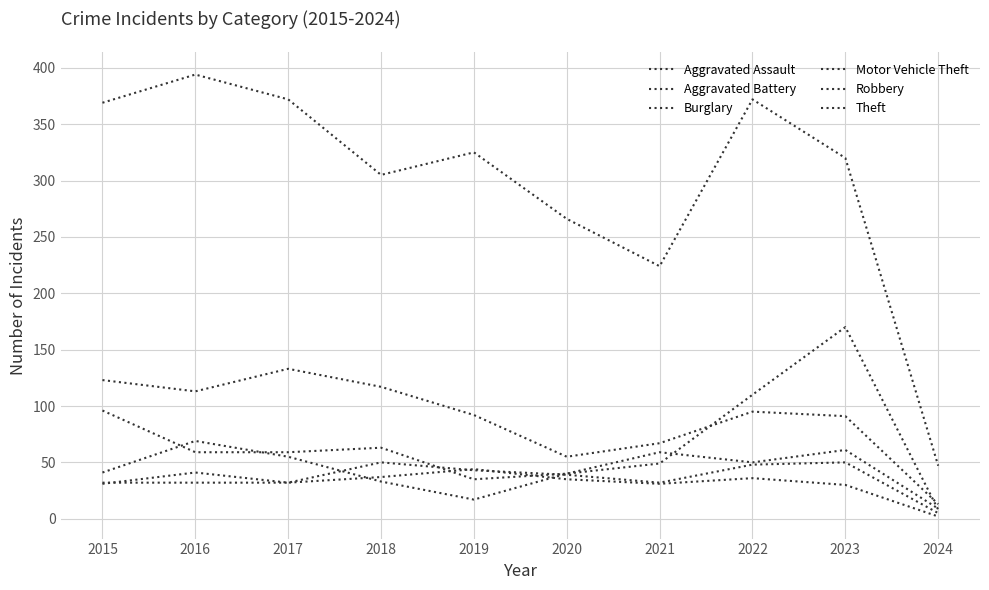

Does the chart display data point markers on the line(s)?

No